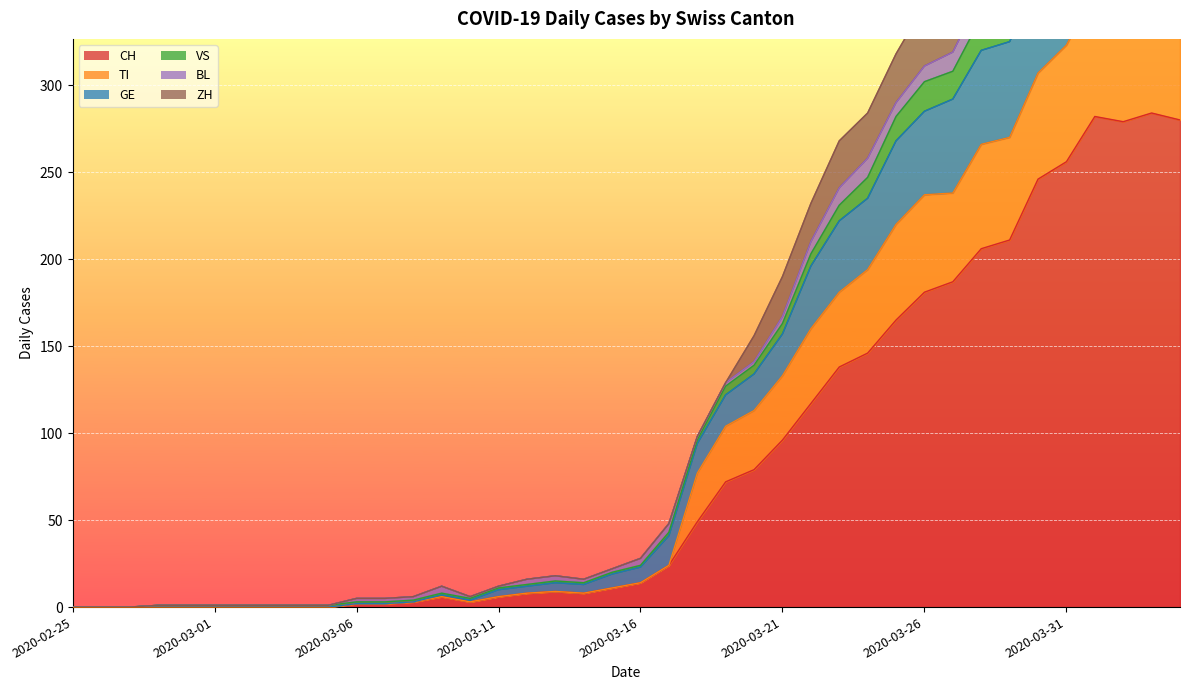

True or false: TI and GE intersect in this chart.

False